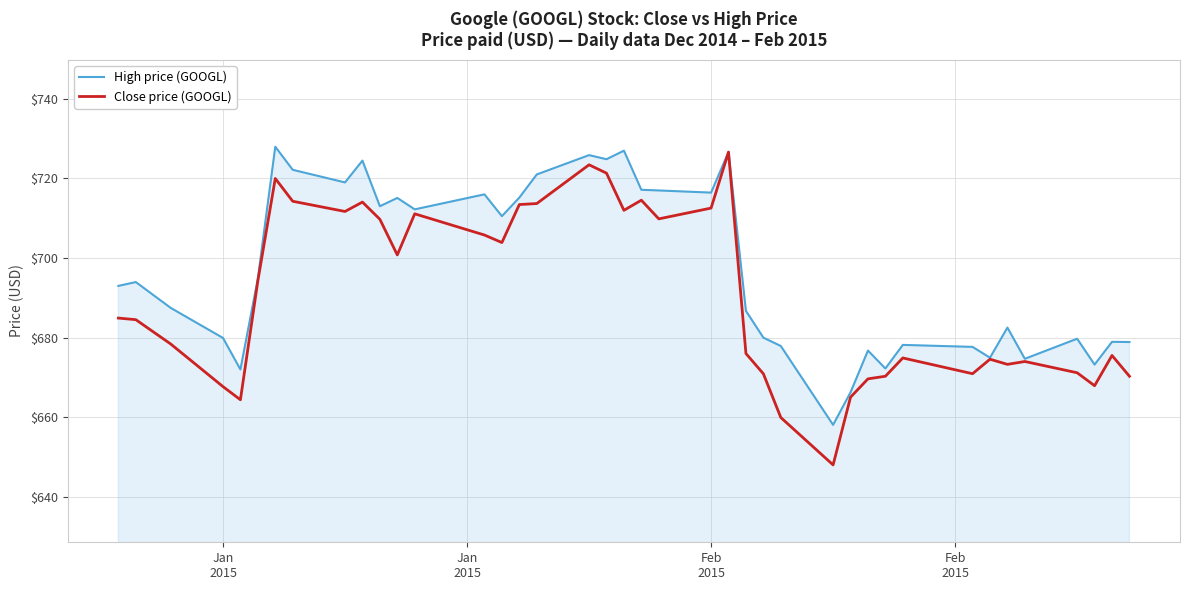

Which series has the widest spread of values?

Close price (GOOGL)